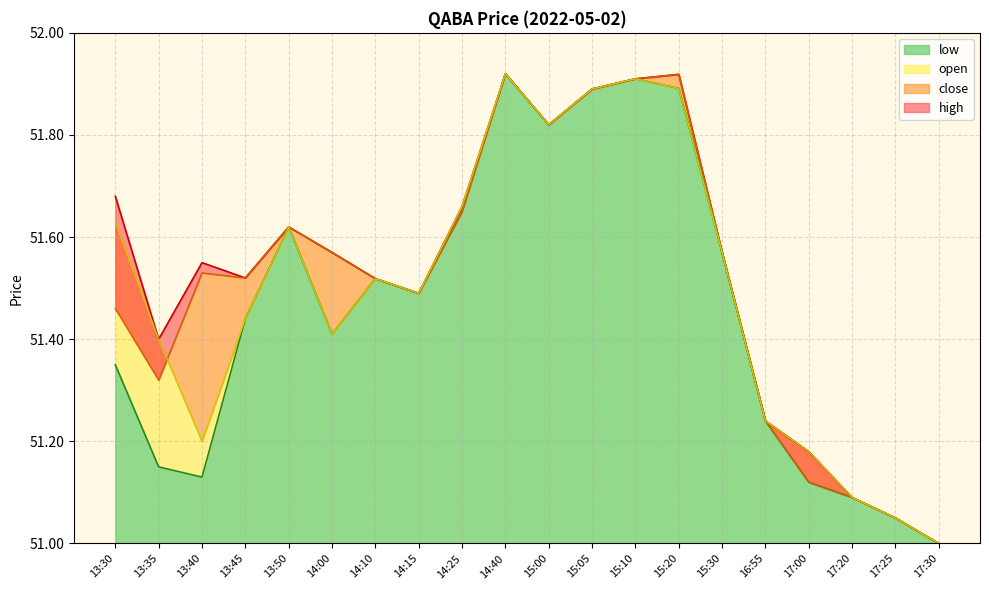

What position from the left is 17:30?

20